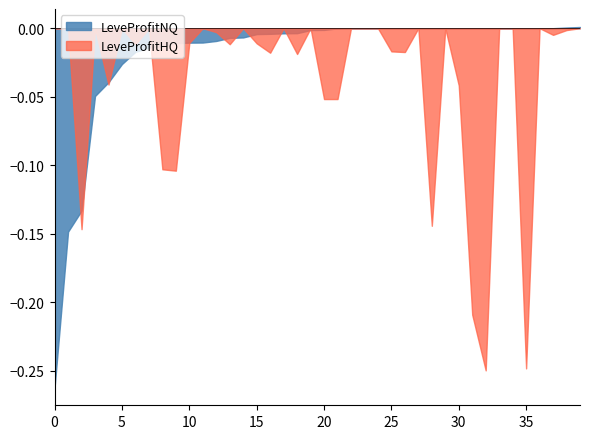

Is the value of LeveProfitNQ at 25 greater than the value of LeveProfitHQ at 15?

Yes